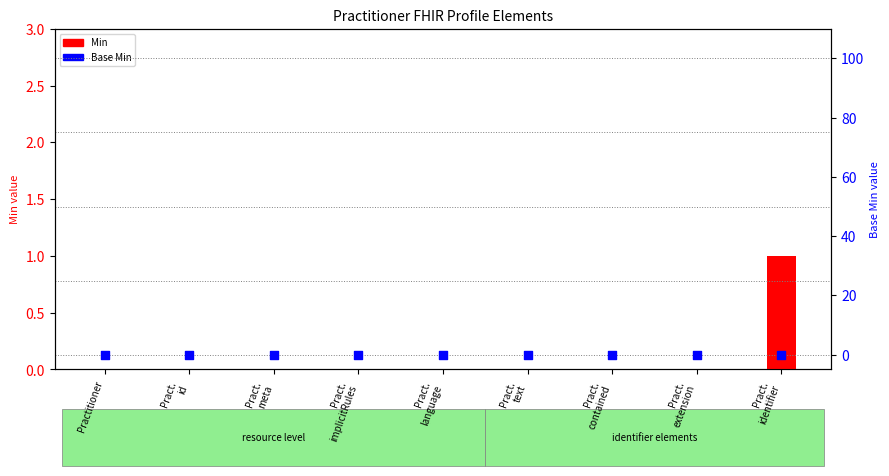

At how many categories does at least one series exceed 0?

1